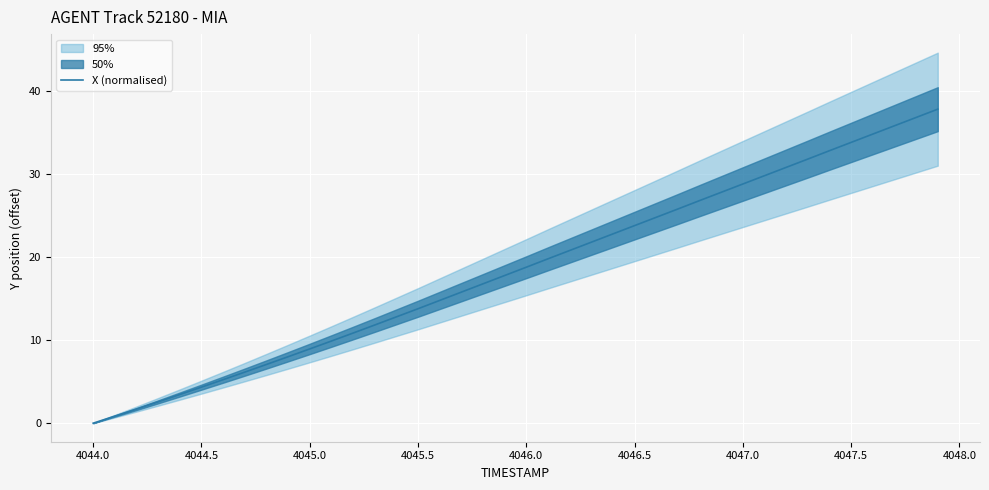

What is the value of the 39th point from the left?

36.8